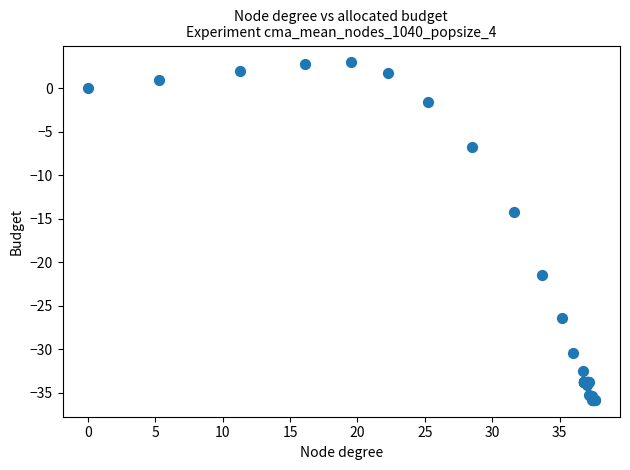

What Y value in the scatter plot is closest to -16?

-14.2